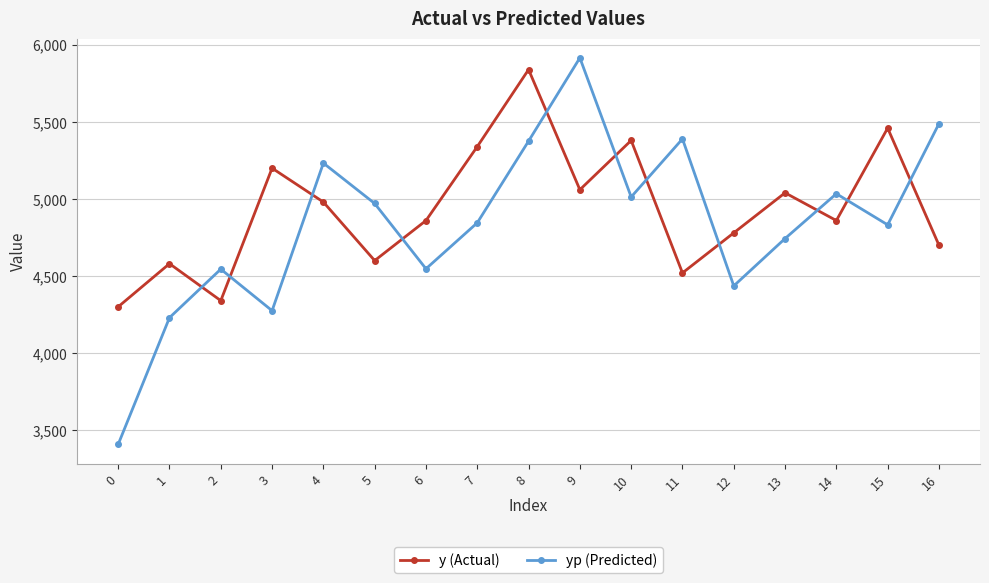

At which category is the sum across all series the highest?

8